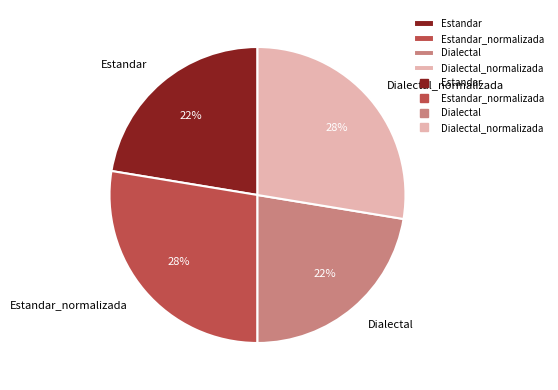

Do Estandar_normalizada and Dialectal_normalizada together represent more than half of the pie?

Yes